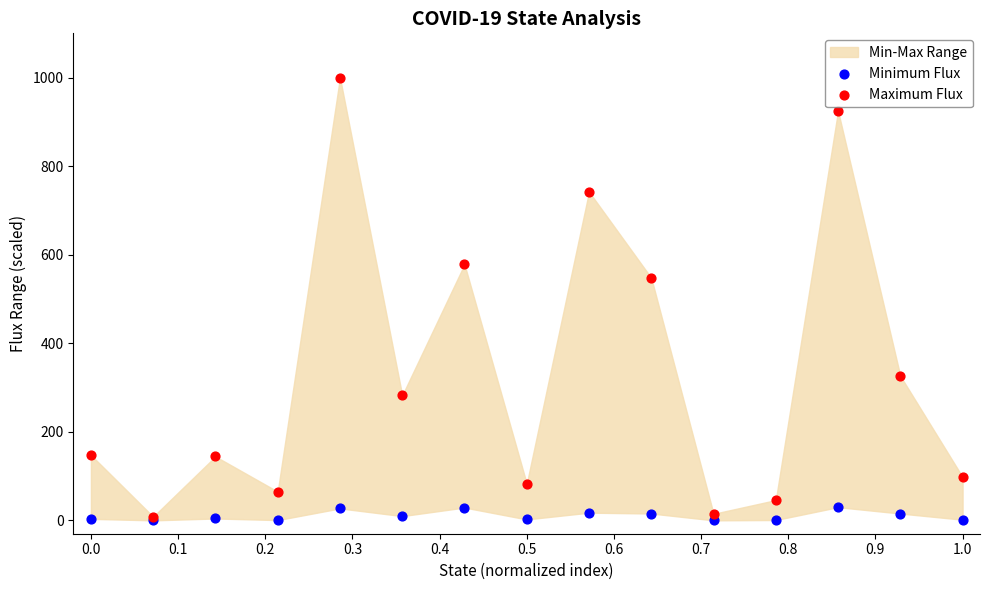

Which series reaches the maximum Y coordinate?

Maximum Flux